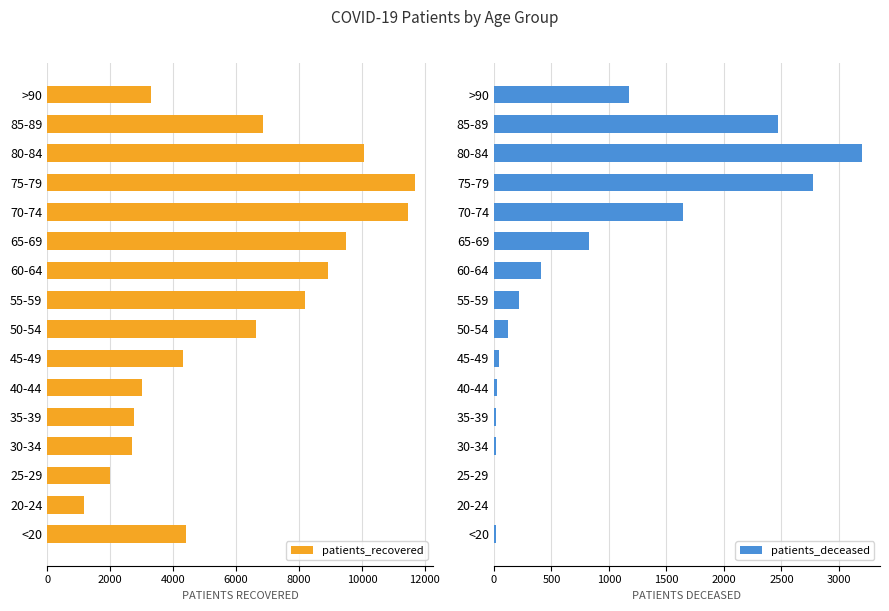

Read the patients_recovered value at >90.

3303